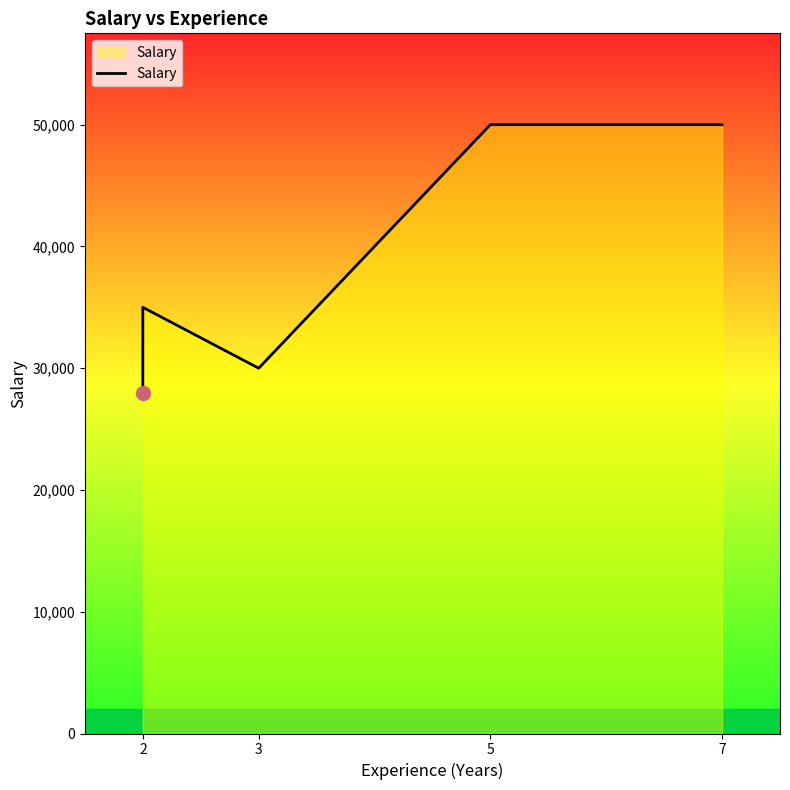

What is the minimum value shown in the chart?

28000